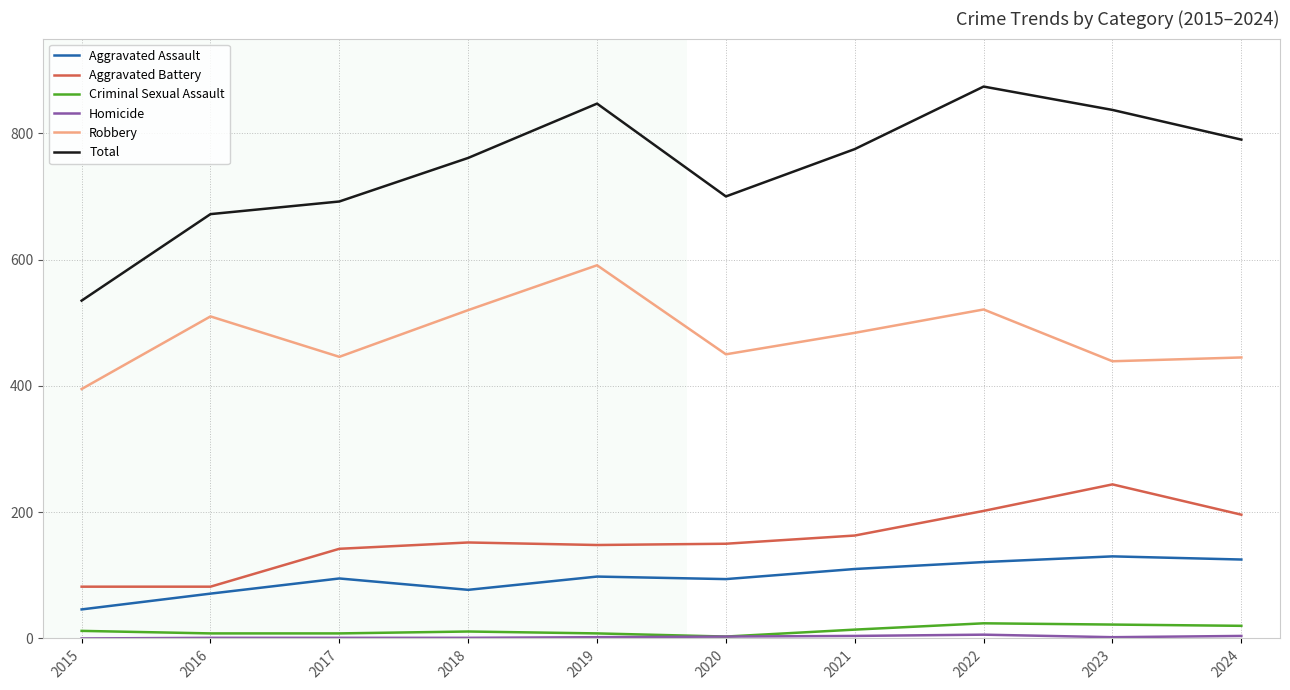

Is the value of Criminal Sexual Assault at 2019 greater than the value of Total at 2020?

No